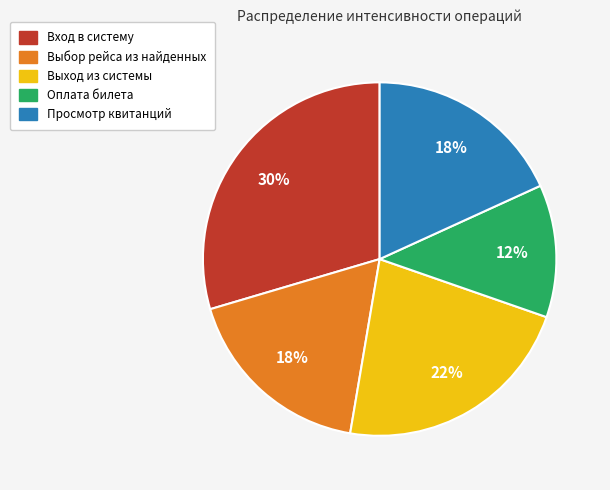

What percentage is the Выбор рейса из найденных slice, to the nearest percent?

18%